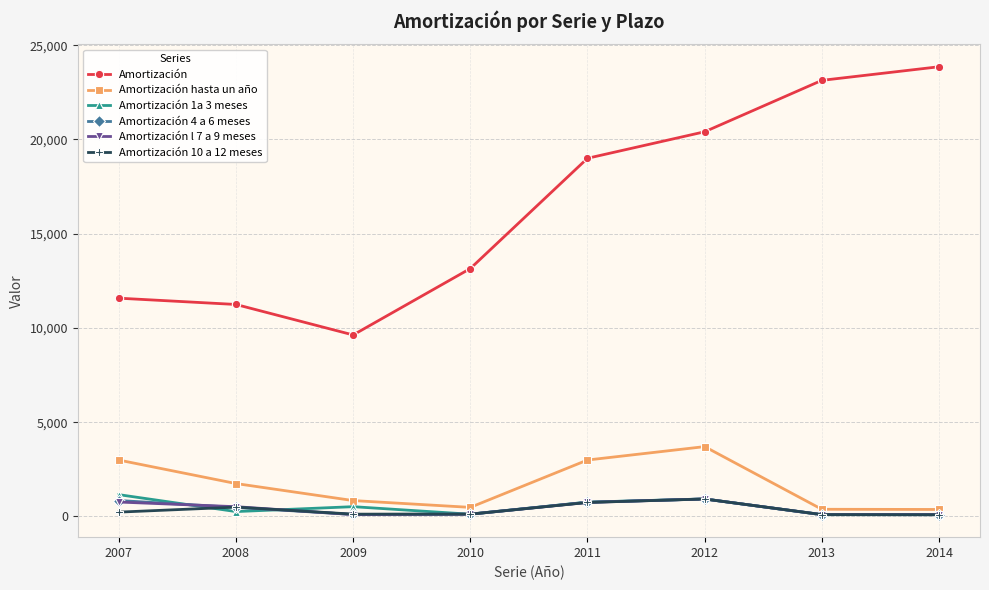

Which series has the widest spread of values?

Amortización